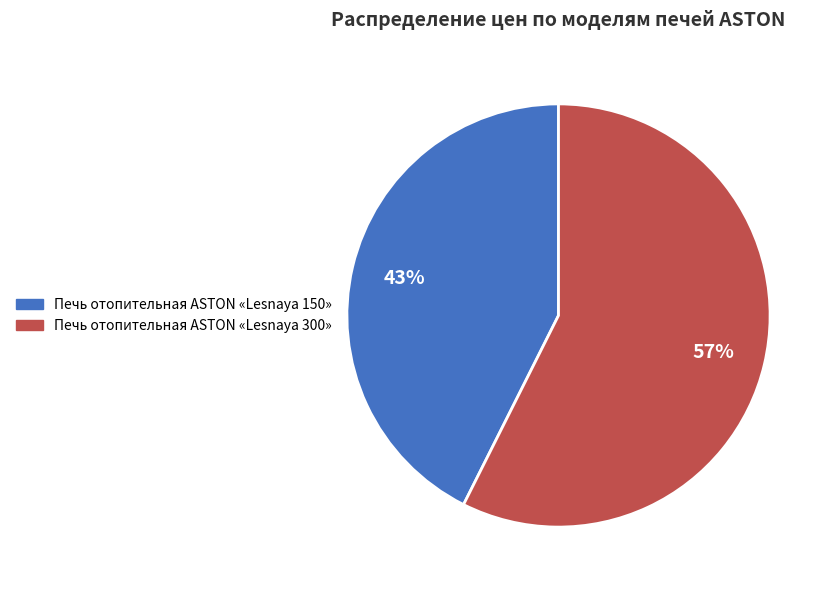

To the nearest percent, what portion does Печь отопительная ASTON «Lesnaya 300» represent?

57%